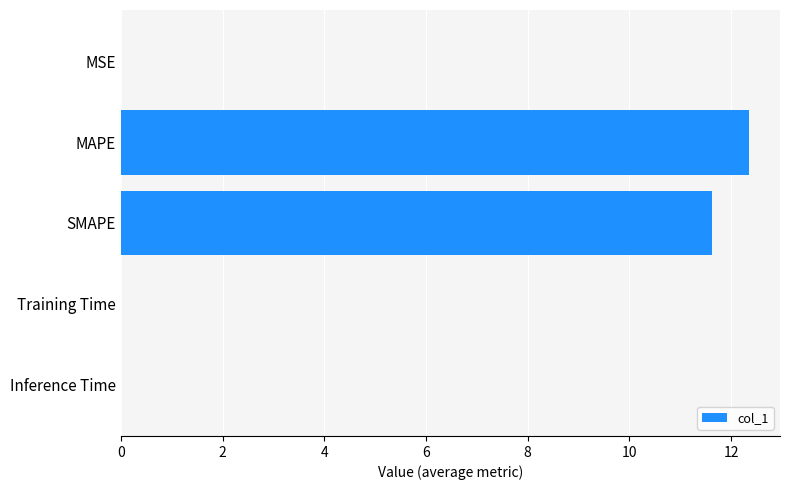

Which has a higher value, MAPE or SMAPE?

MAPE